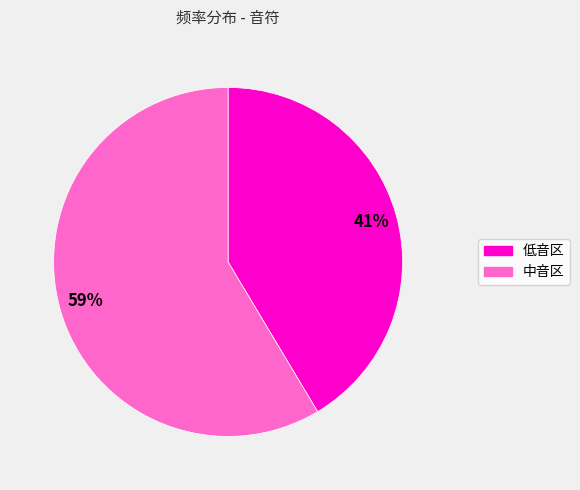

Does any single category account for the majority?

Yes